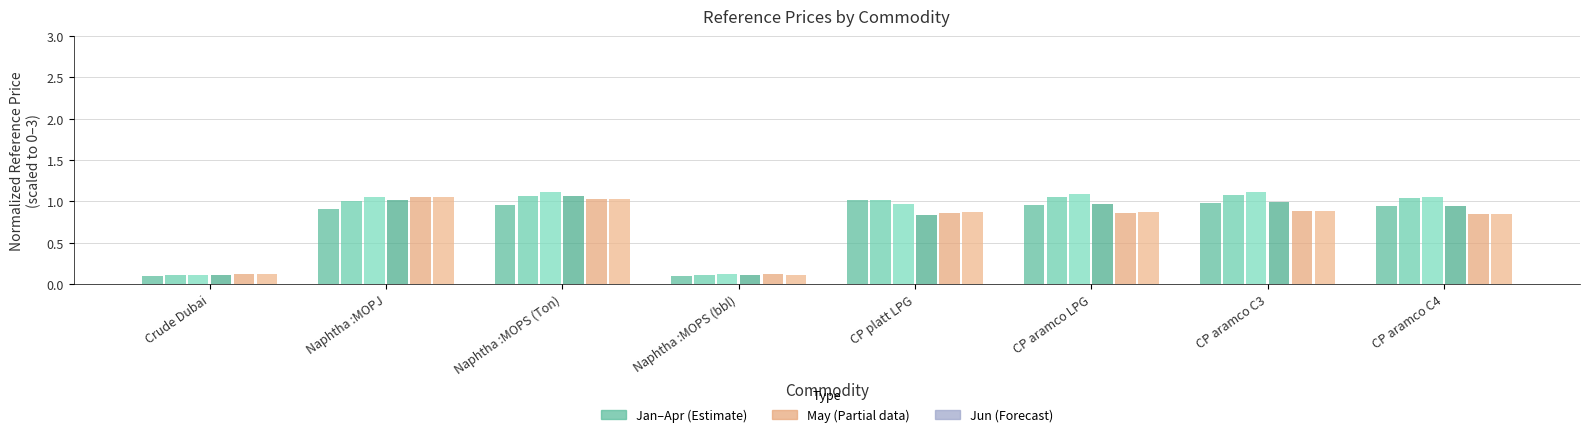

Reading left to right, extract all data points from this chart.

Jan: Crude Dubai=0.1	Naphtha :MOPJ=0.9	Naphtha :MOPS (Ton)=1.0	Naphtha :MOPS (bbl)=0.1	CP platt LPG=1.0	CP aramco LPG=1.0	CP aramco C3=1.0	CP aramco C4=0.9
Feb: Crude Dubai=0.1	Naphtha :MOPJ=1.0	Naphtha :MOPS (Ton)=1.1	Naphtha :MOPS (bbl)=0.1	CP platt LPG=1.0	CP aramco LPG=1.1	CP aramco C3=1.1	CP aramco C4=1.0
Mar: Crude Dubai=0.1	Naphtha :MOPJ=1.1	Naphtha :MOPS (Ton)=1.1	Naphtha :MOPS (bbl)=0.1	CP platt LPG=1.0	CP aramco LPG=1.1	CP aramco C3=1.1	CP aramco C4=1.1
Apr: Crude Dubai=0.1	Naphtha :MOPJ=1.0	Naphtha :MOPS (Ton)=1.1	Naphtha :MOPS (bbl)=0.1	CP platt LPG=0.8	CP aramco LPG=1.0	CP aramco C3=1.0	CP aramco C4=0.9
May: Crude Dubai=0.1	Naphtha :MOPJ=1.1	Naphtha :MOPS (Ton)=1.0	Naphtha :MOPS (bbl)=0.1	CP platt LPG=0.9	CP aramco LPG=0.9	CP aramco C3=0.9	CP aramco C4=0.8
Jun: Crude Dubai=0.1	Naphtha :MOPJ=1.1	Naphtha :MOPS (Ton)=1.0	Naphtha :MOPS (bbl)=0.1	CP platt LPG=0.9	CP aramco LPG=0.9	CP aramco C3=0.9	CP aramco C4=0.9